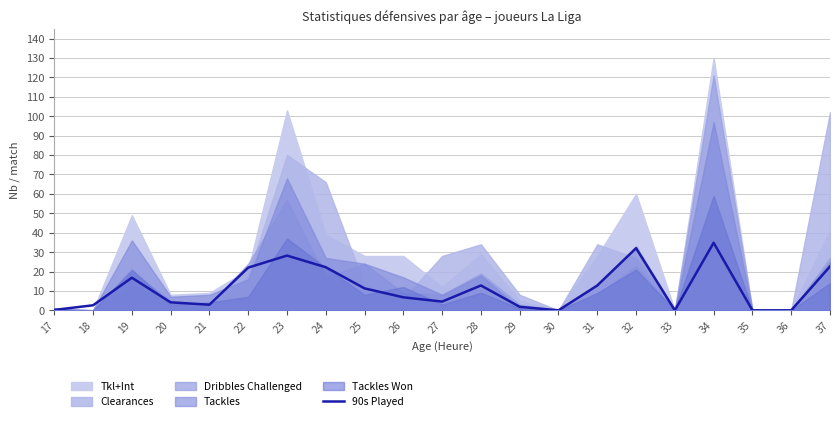

Where is the data nearest to the value 17?

19